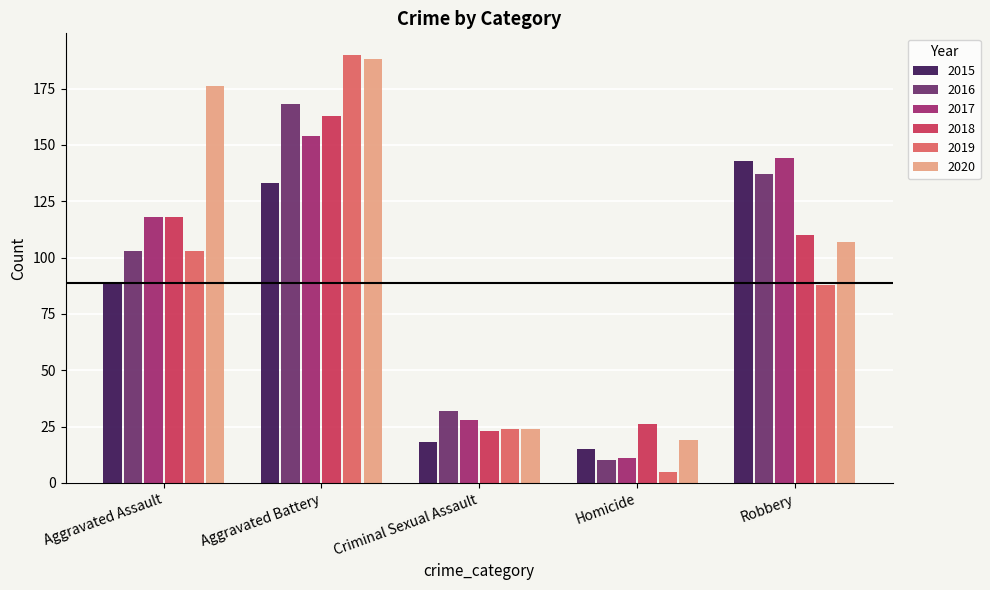

Rank the series by their maximum value, from lowest to highest.

2015, 2017, 2018, 2016, 2020, 2019